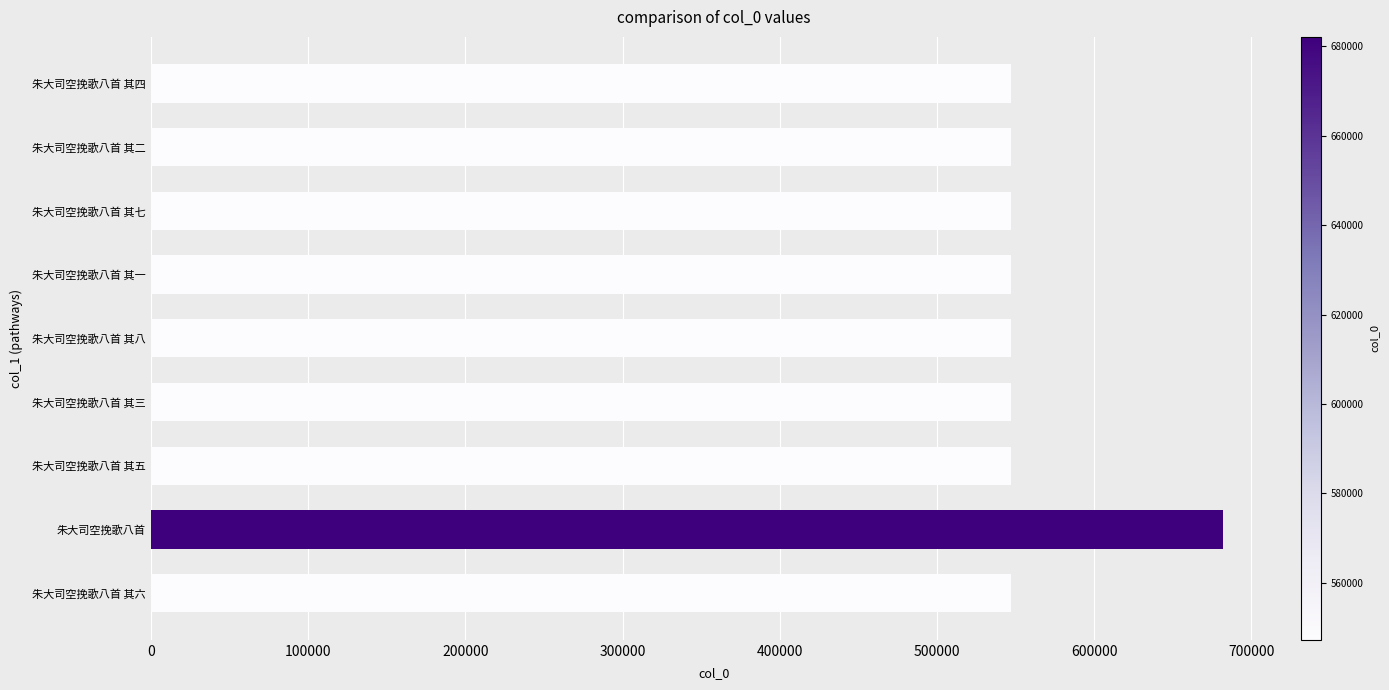

Count the number of categories in the chart.

9